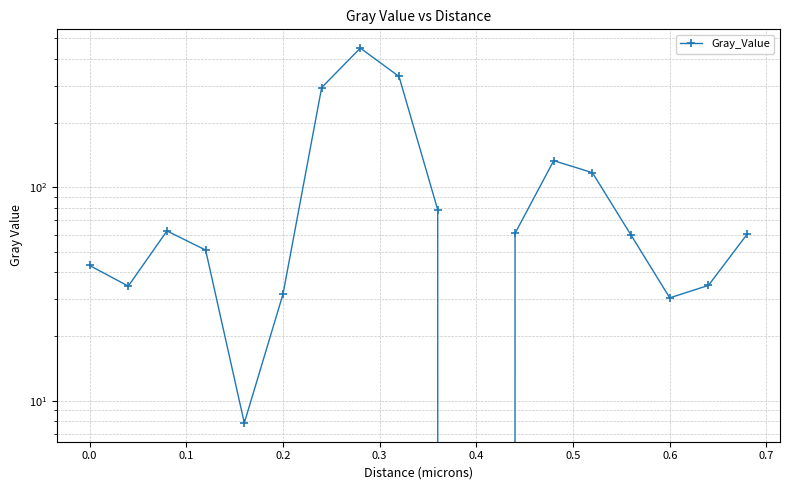

At which label does the data first exceed 60?

0.1